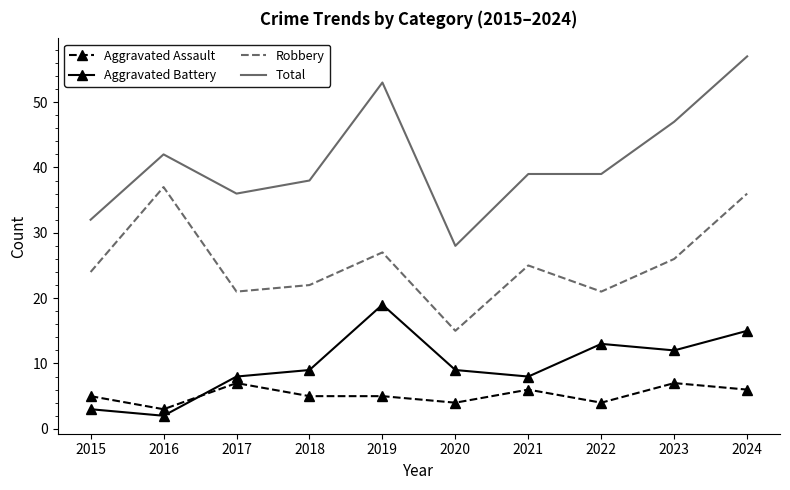

What are all the series names shown in the legend?

Aggravated Assault, Aggravated Battery, Robbery, Total